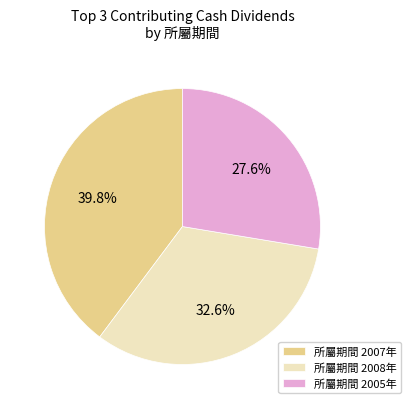

Rank the categories by value from lowest to highest.

所屬期間 2005年, 所屬期間 2008年, 所屬期間 2007年